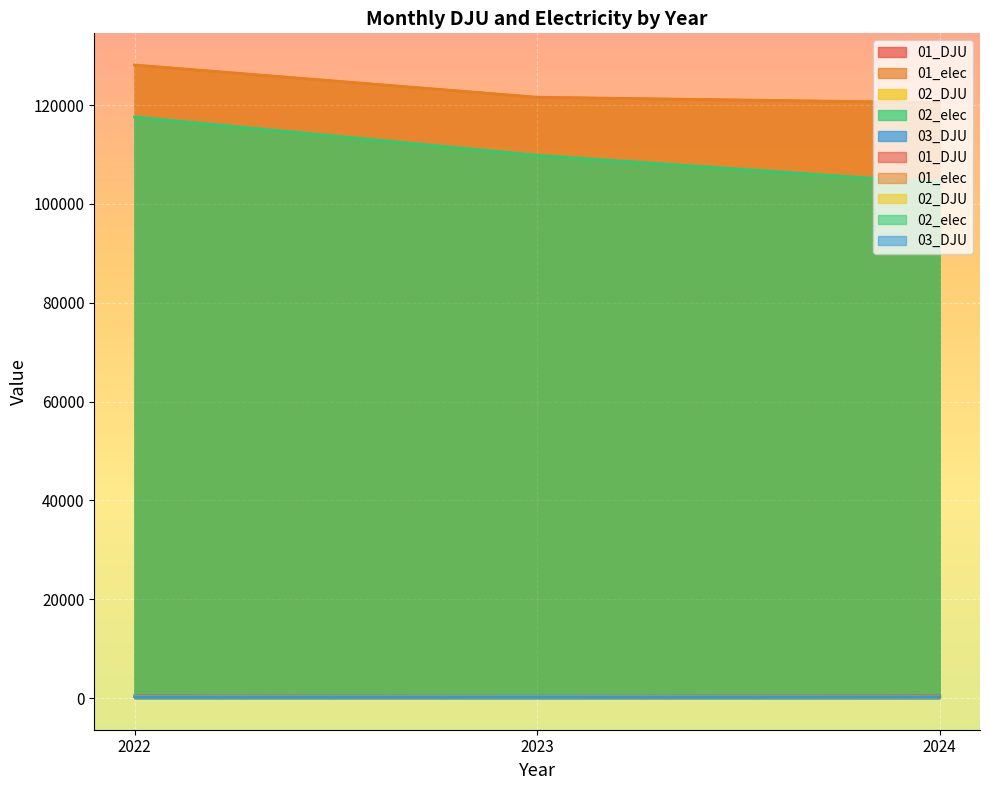

Reading right to left, extract all data points from this chart.

01_DJU: 2024=426.4	2023=377.9	2022=418.6
01_elec: 2024=120479.8	2023=121580.9	2022=128105.2
02_DJU: 2024=261.6	2023=327.8	2022=301.2
02_elec: 2024=104239.8	2023=109815.1	2022=117572.2
03_DJU: 2024=259.7	2023=279.7	2022=266.9